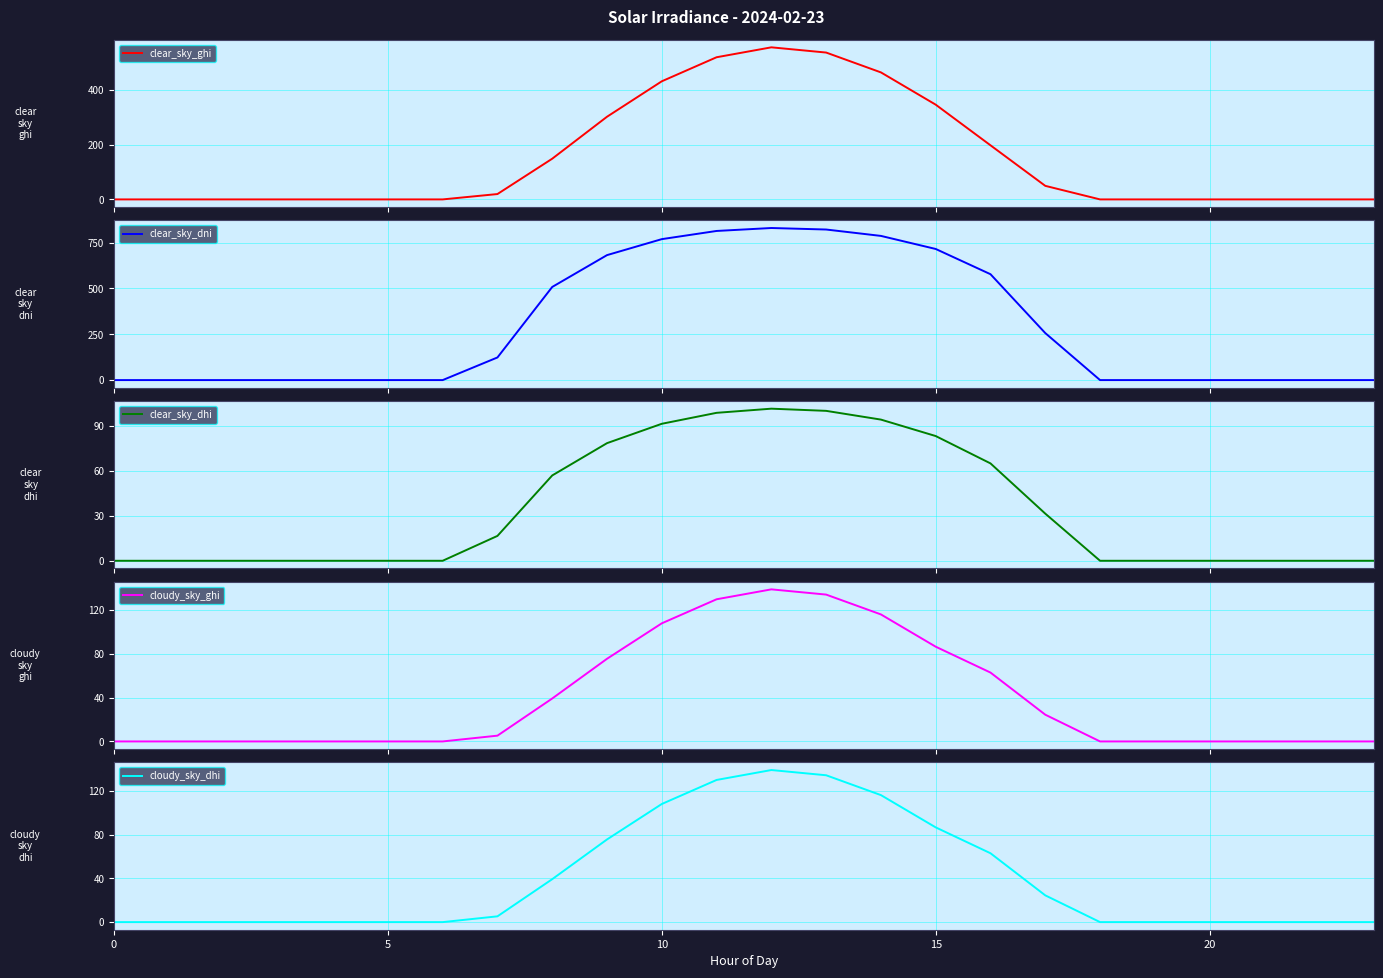

What are all the series names shown in the legend?

clear_sky_ghi, clear_sky_dni, clear_sky_dhi, cloudy_sky_ghi, cloudy_sky_dhi